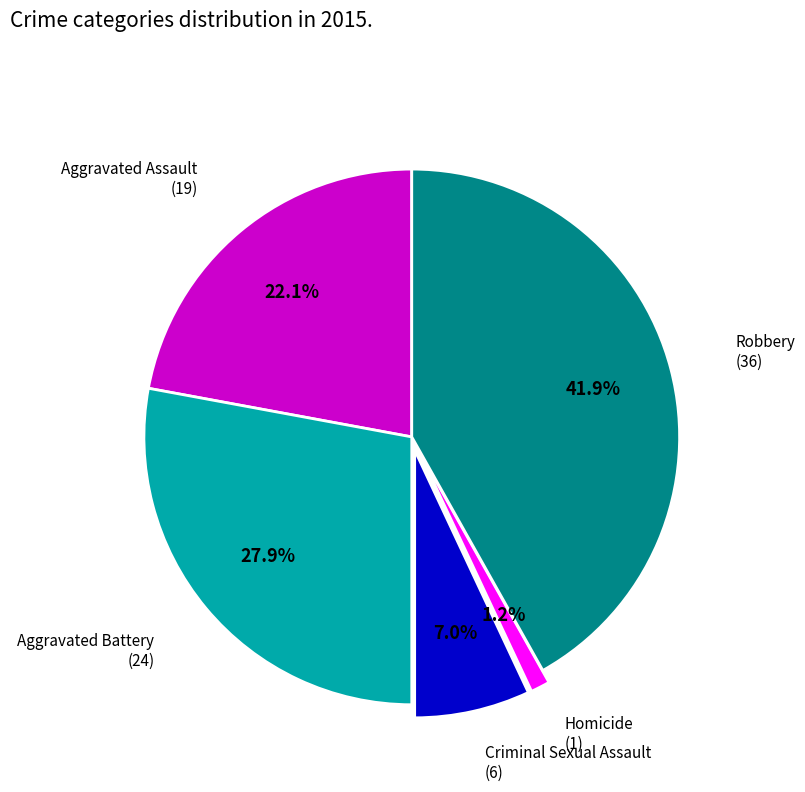

Is there any slice that represents more than half of the pie?

No